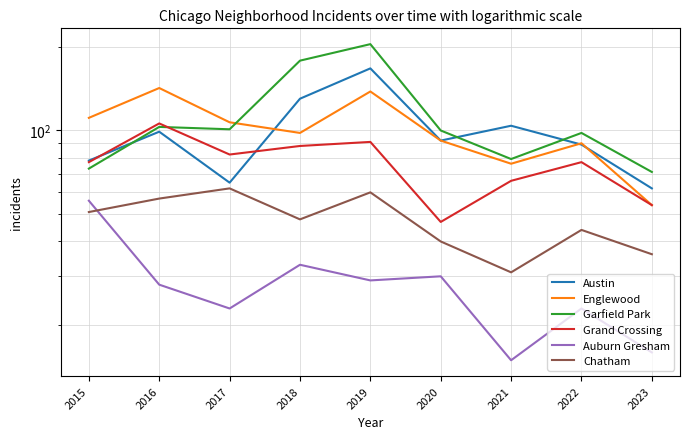

Between 2016 and 2020, which is larger?

2016